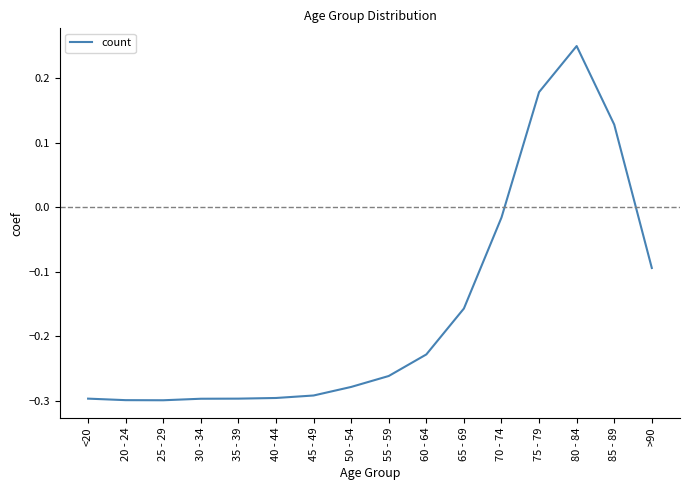

What is the difference between the maximum and minimum values?

0.5